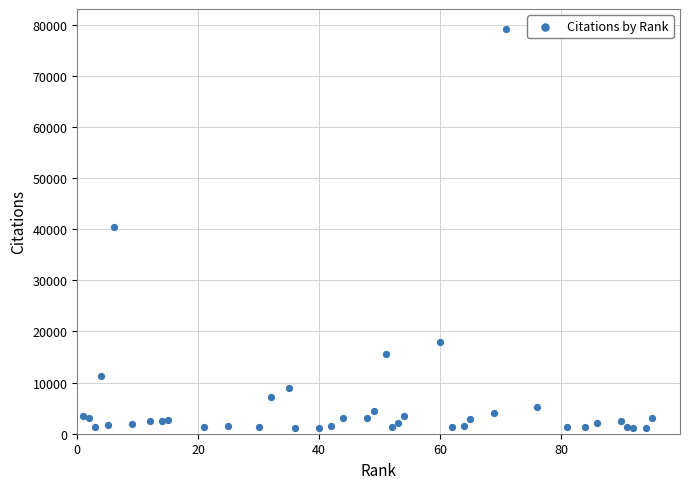

What is the range of Y values (max minus min)?

78072